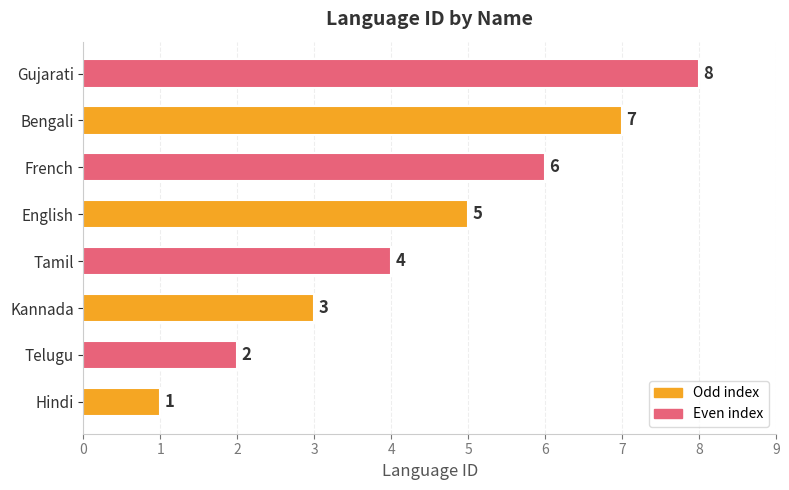

What is the difference between the maximum and minimum values?

7